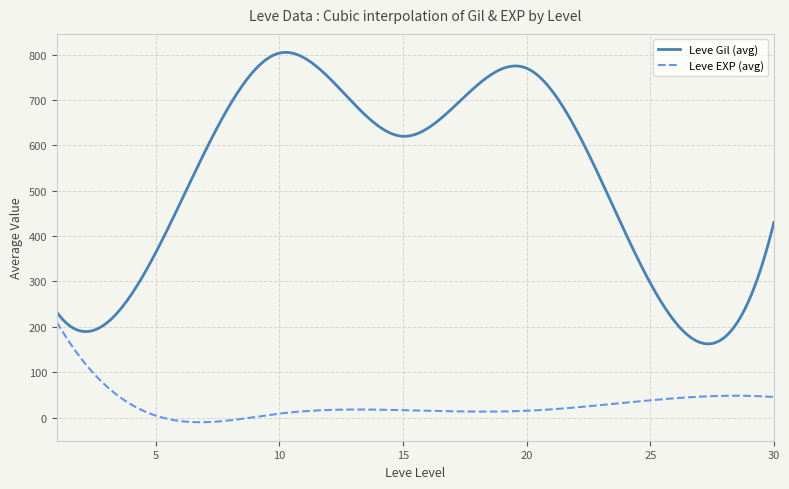

What is the highest value of the Leve Gil (avg) series?

804.9